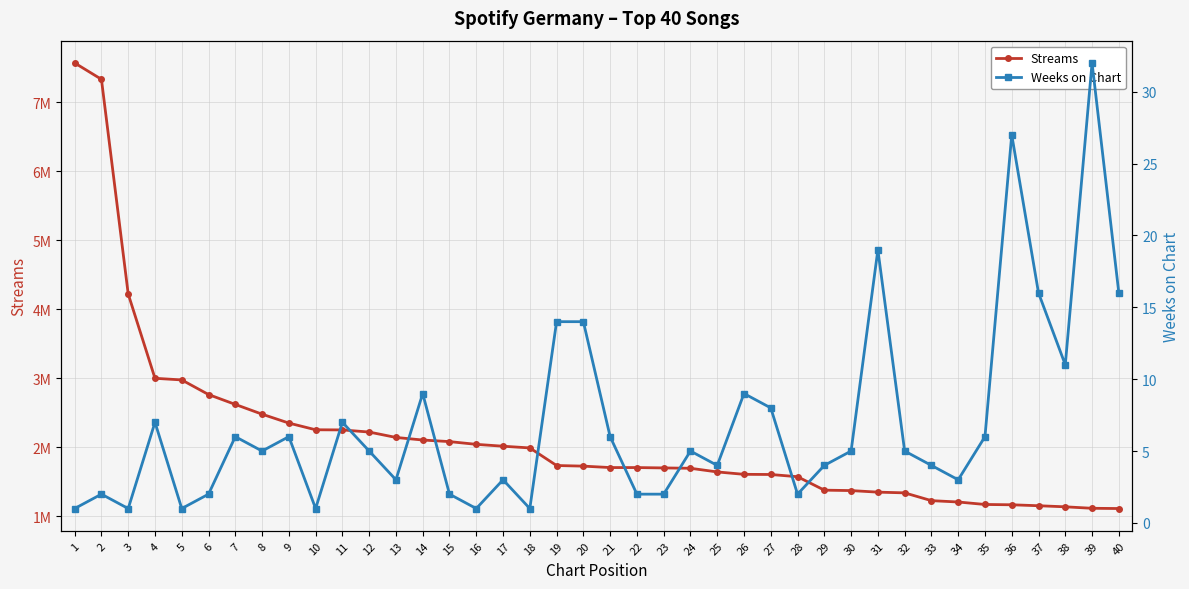

What is the sum of all Weeks on Chart values?

277